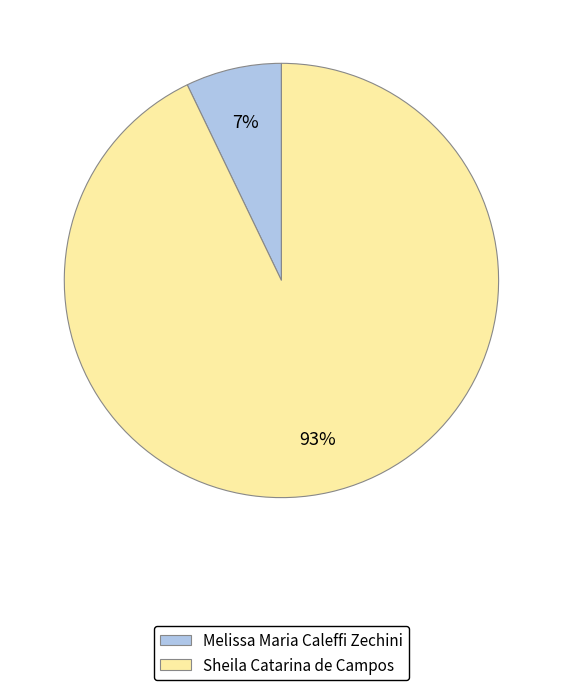

To the nearest percent, what portion does Melissa Maria Caleffi Zechini represent?

7%